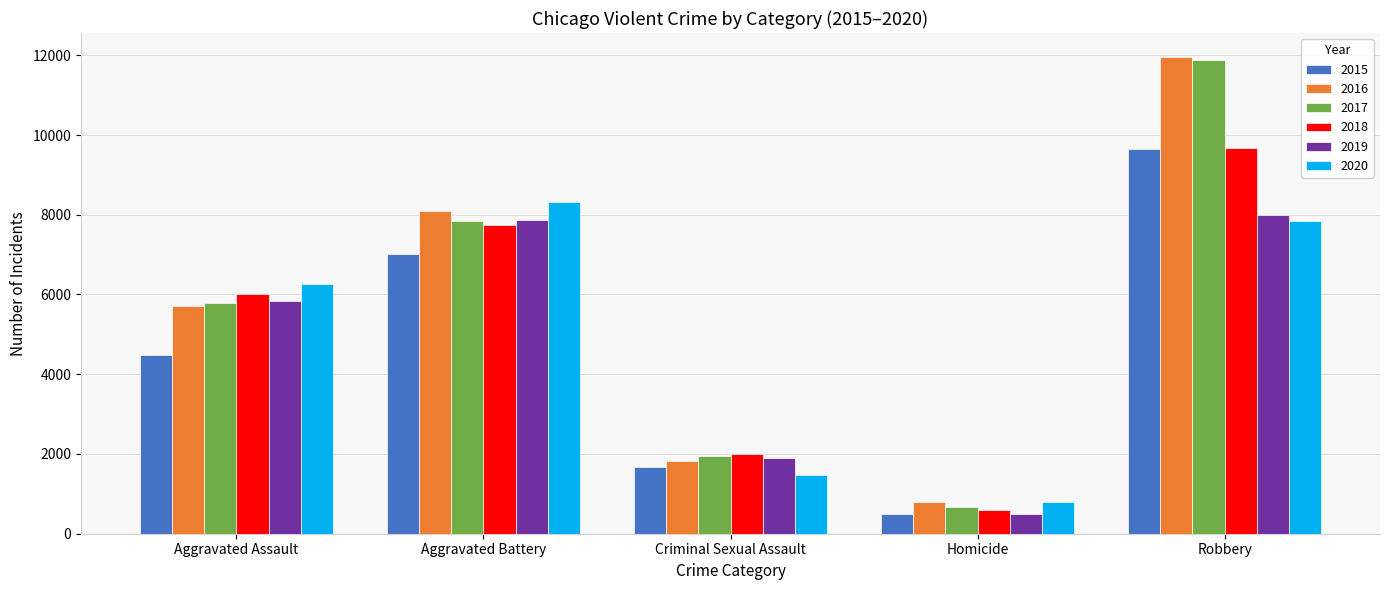

How many series are shown in this chart?

6